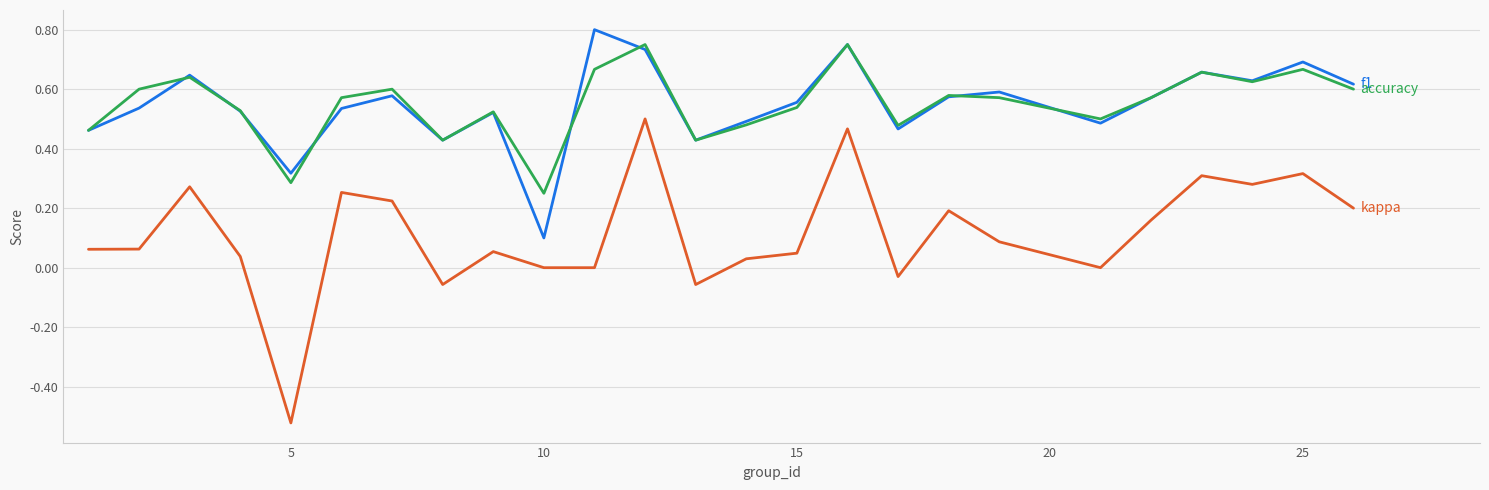

How many lines are shown in the chart?

3